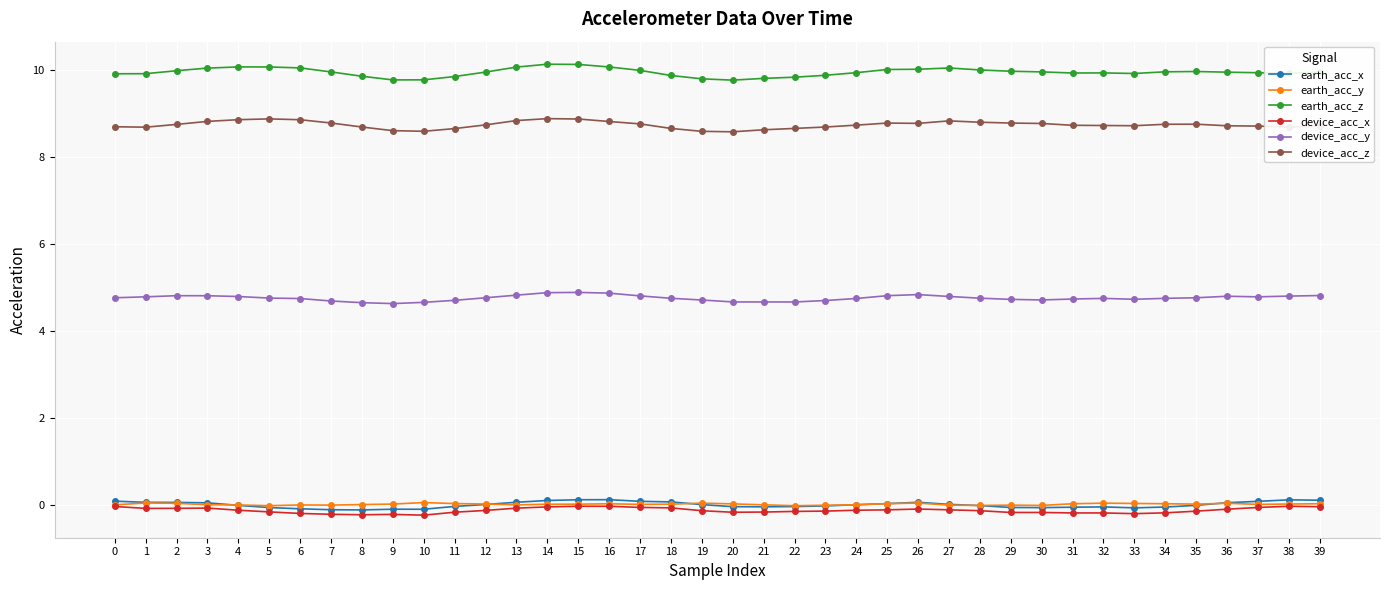

True or false: device_acc_x has more than 0 interior local peaks.

True